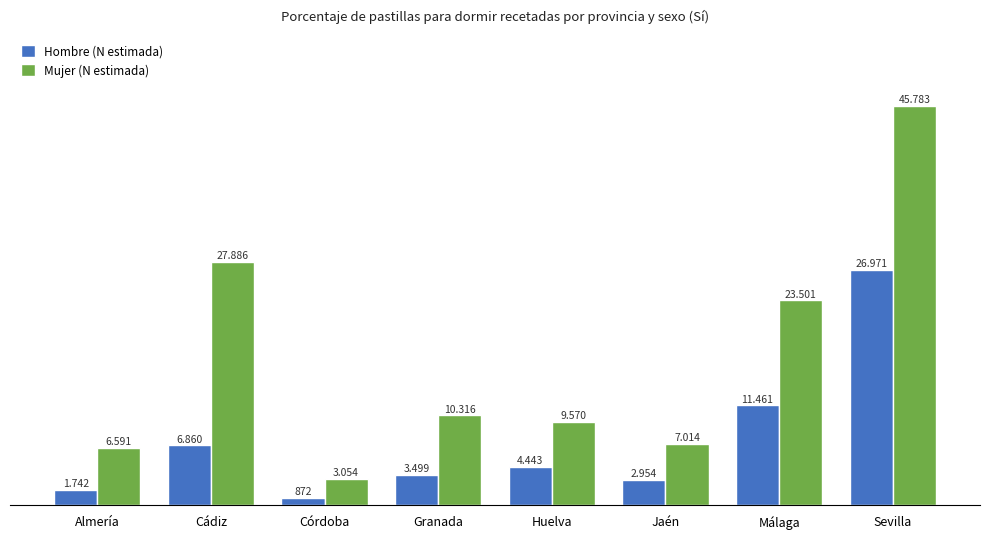

Which series has the largest total across all categories?

Mujer (N estimada)